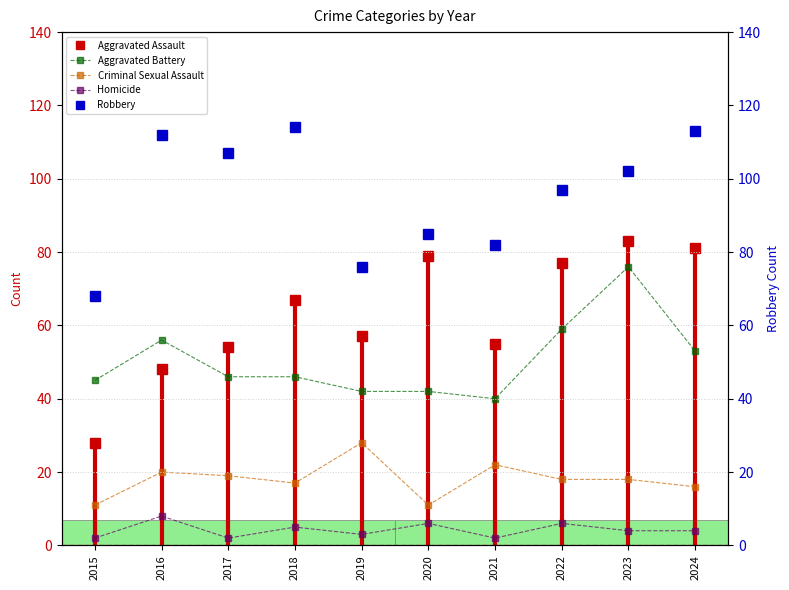

At which category is the sum across all series the highest?

2023